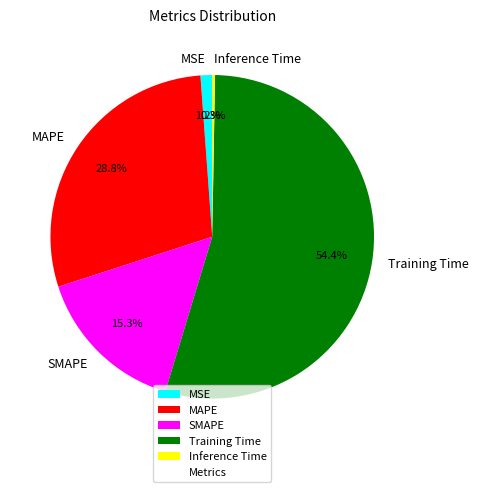

Which slice is the largest?

Training Time